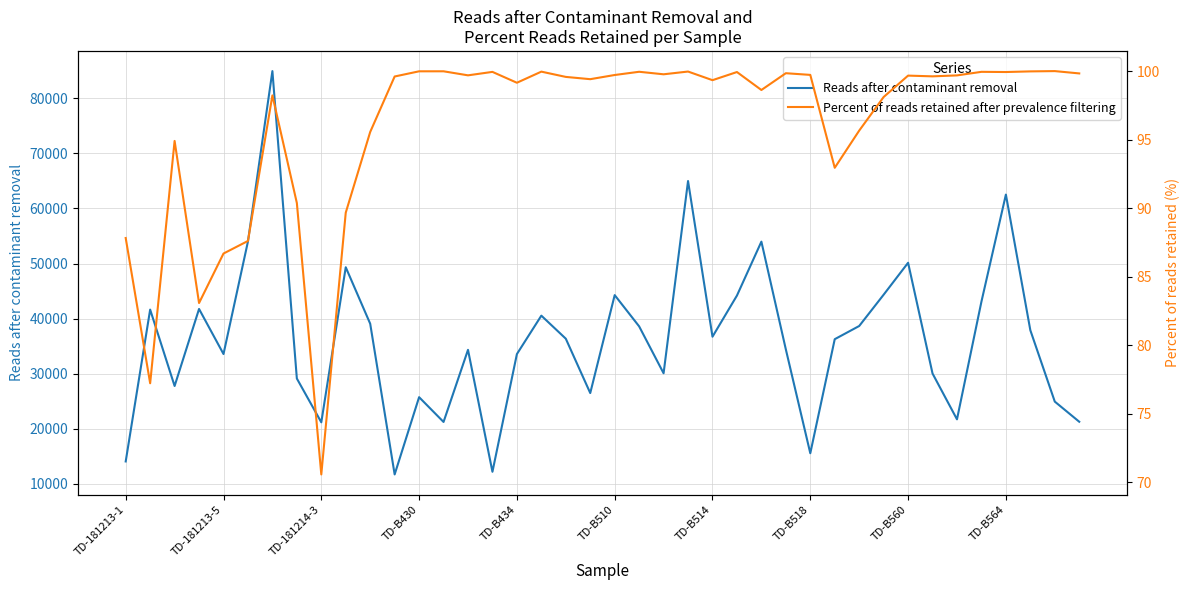

What is the smallest value displayed?

70.6